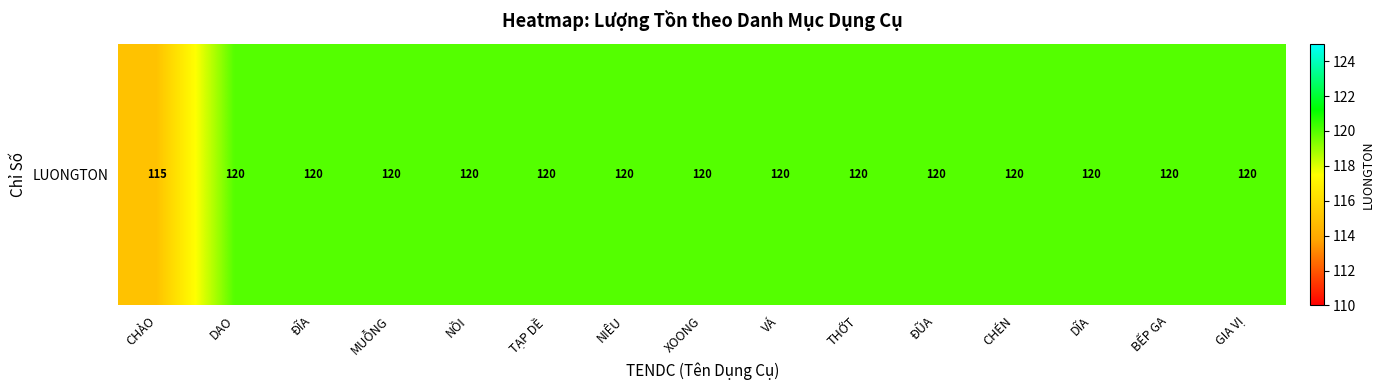

List the labels in order of value, smallest first.

CHẢO, DAO, ĐĨA, MUỖNG, NỒI, TẠP DỀ, NIÊU, XOONG, VÁ, THỚT, ĐŨA, CHÉN, DĨA, BẾP GA, GIA VỊ